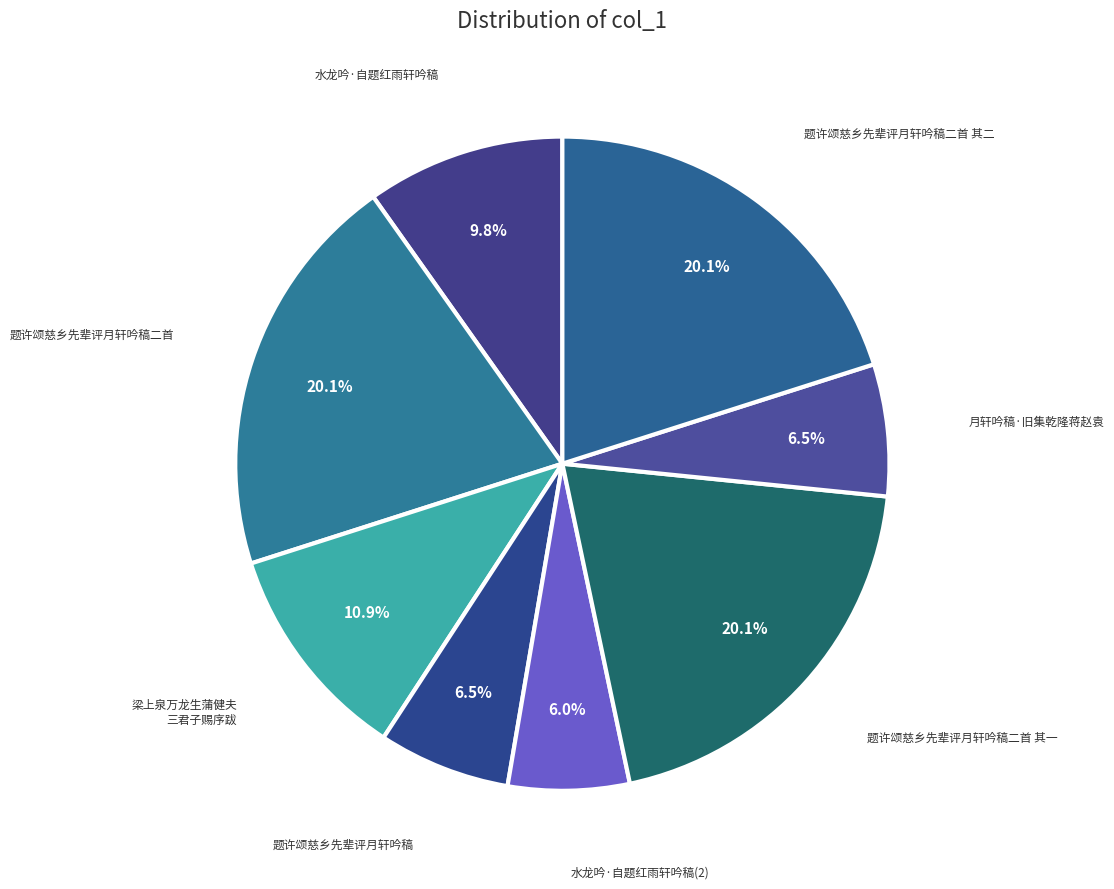

Count the number of slices in the pie.

8